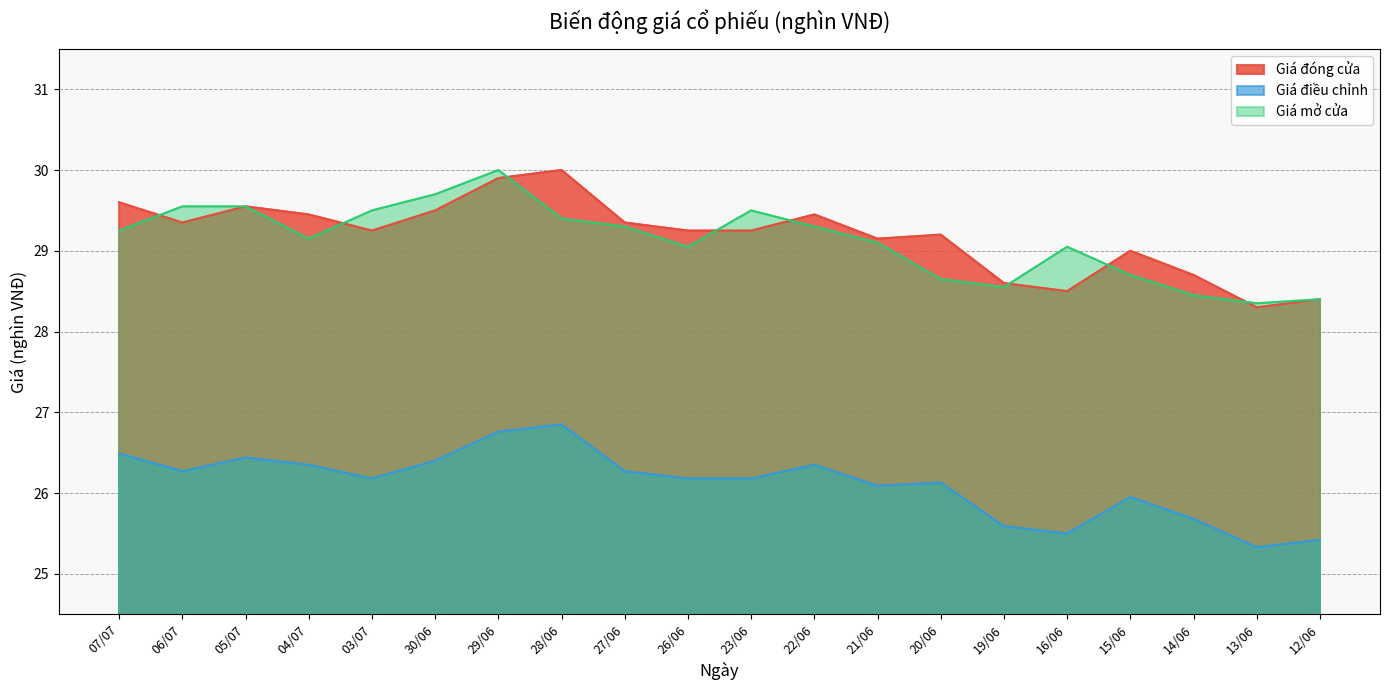

True or false: Giá đóng cửa has more than 1 interior local peaks.

True